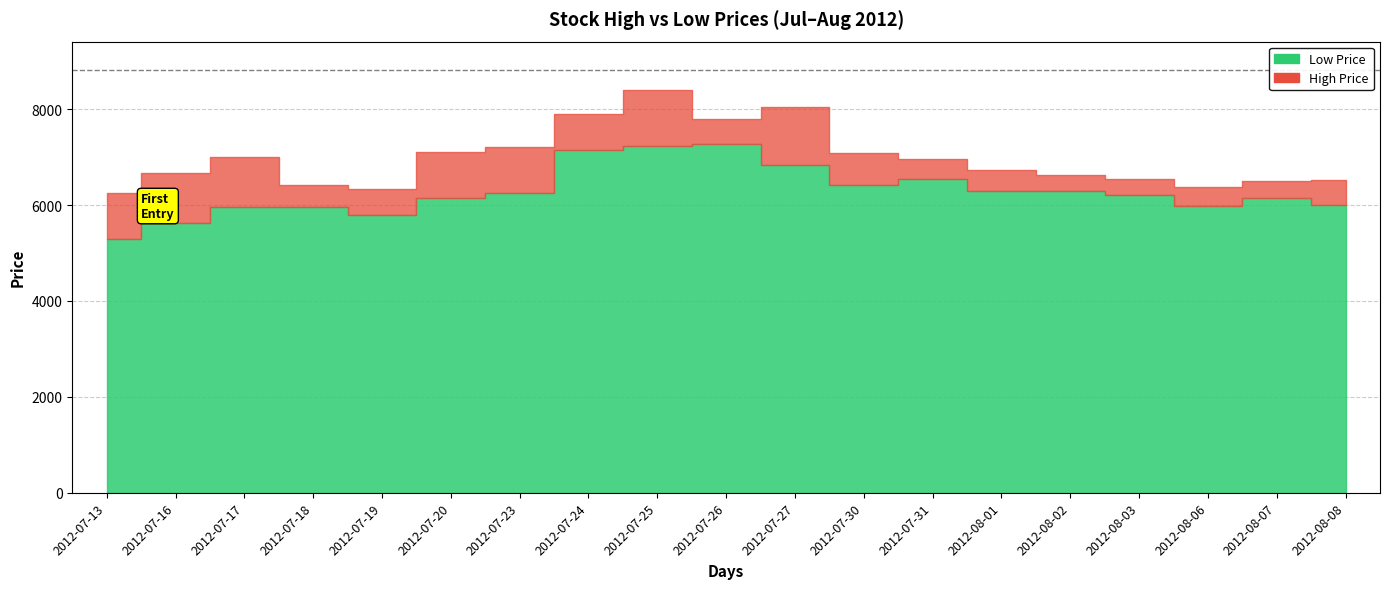

Between 2012-07-24 and 2012-07-23, which is larger?

2012-07-24